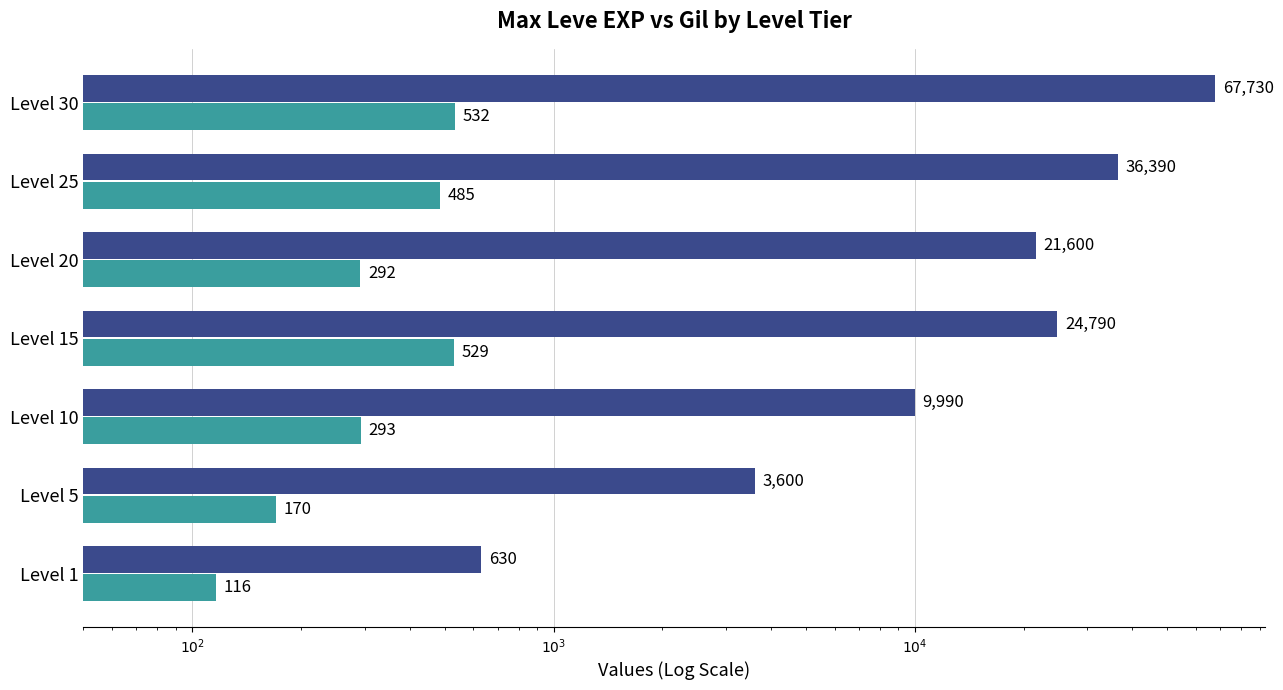

Are the bars horizontal?

Yes